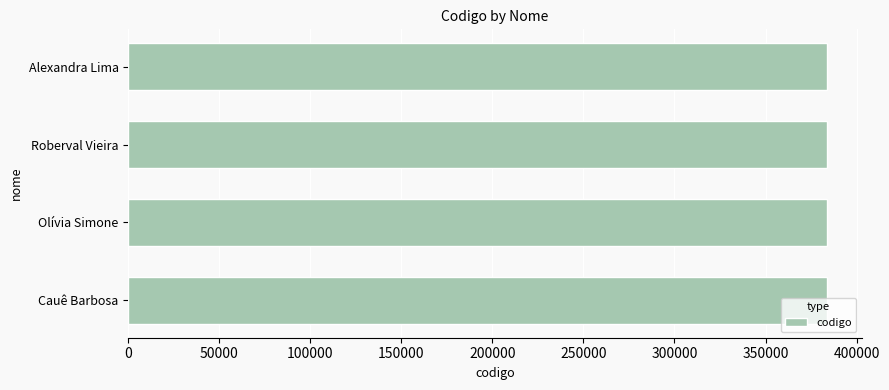

The chart shows a value of 383658 at Alexandra Lima. True or false?

True